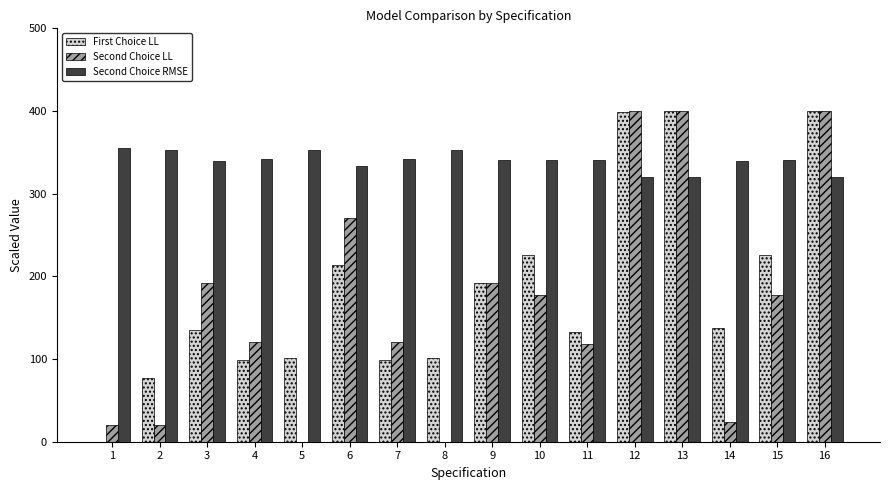

The value of Second Choice RMSE at 11 is 340.5. True or false?

True